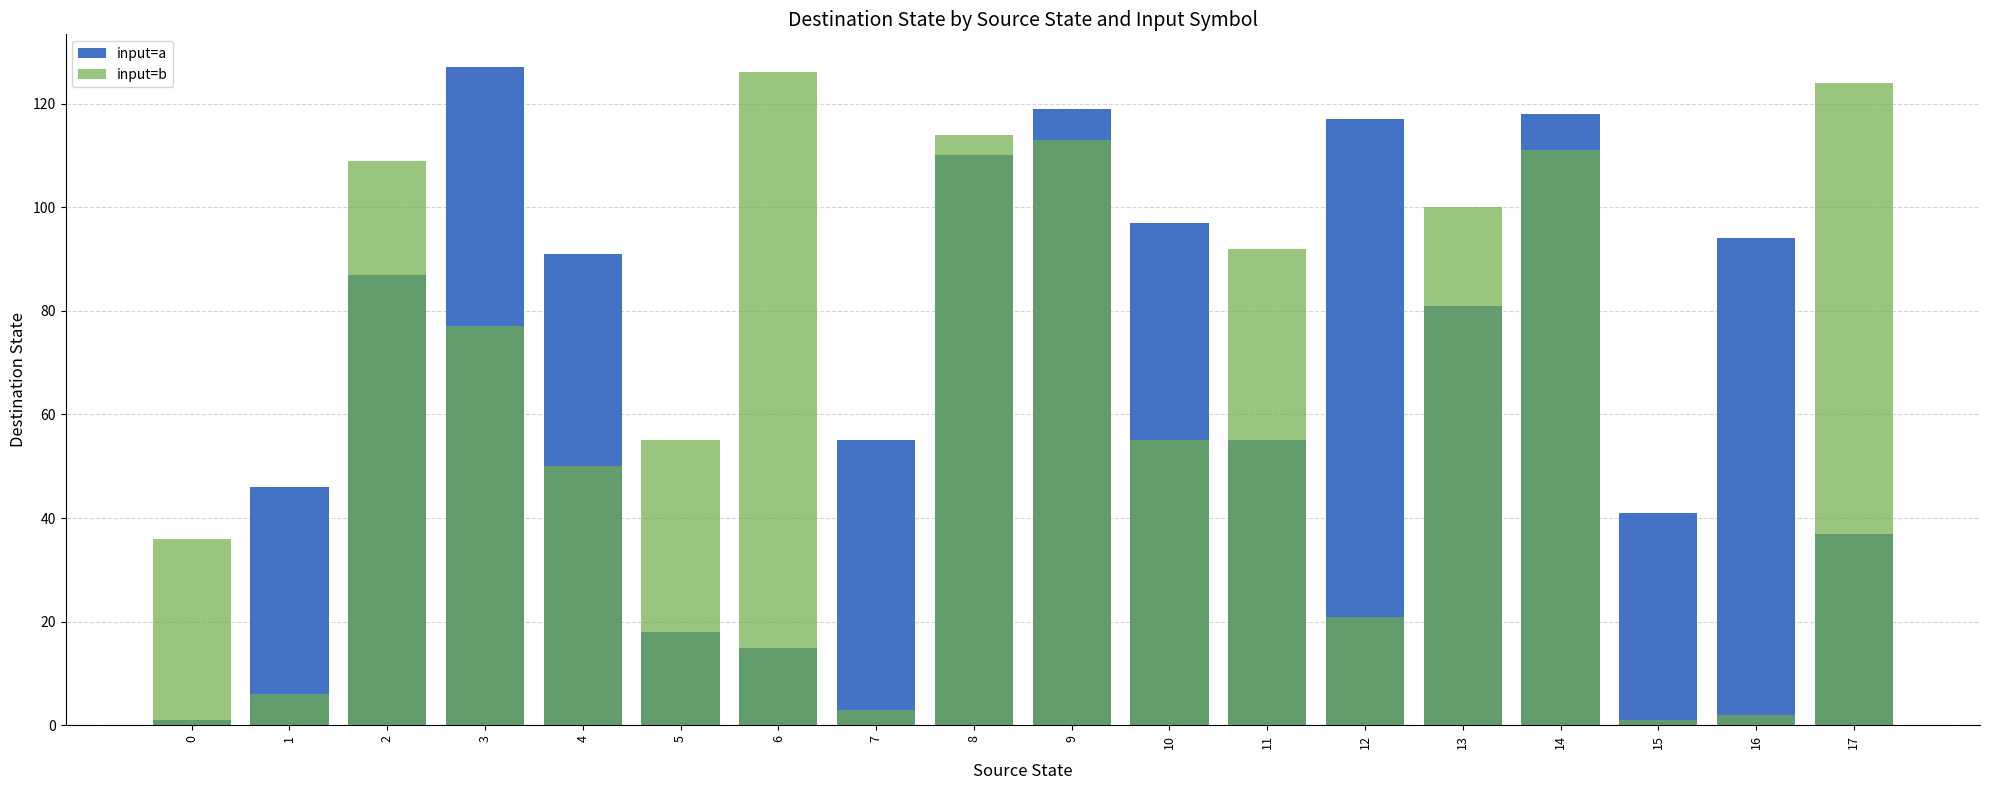

List the series in order of their overall mean, highest first.

input=a, input=b